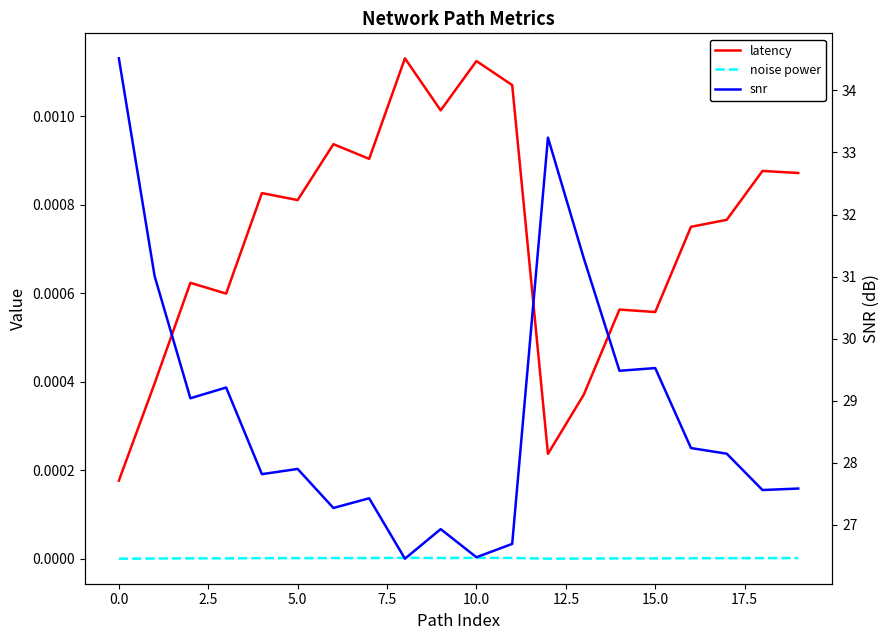

What is the difference between the highest and lowest values at 17?

28.1